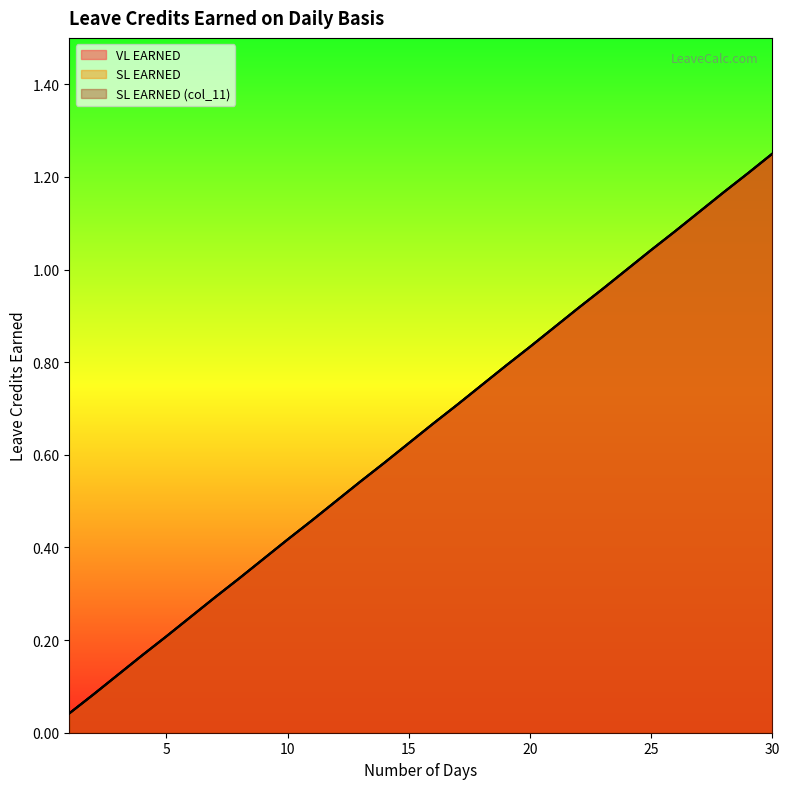

The VL EARNED series shows 1.2 at 19. True or false?

False